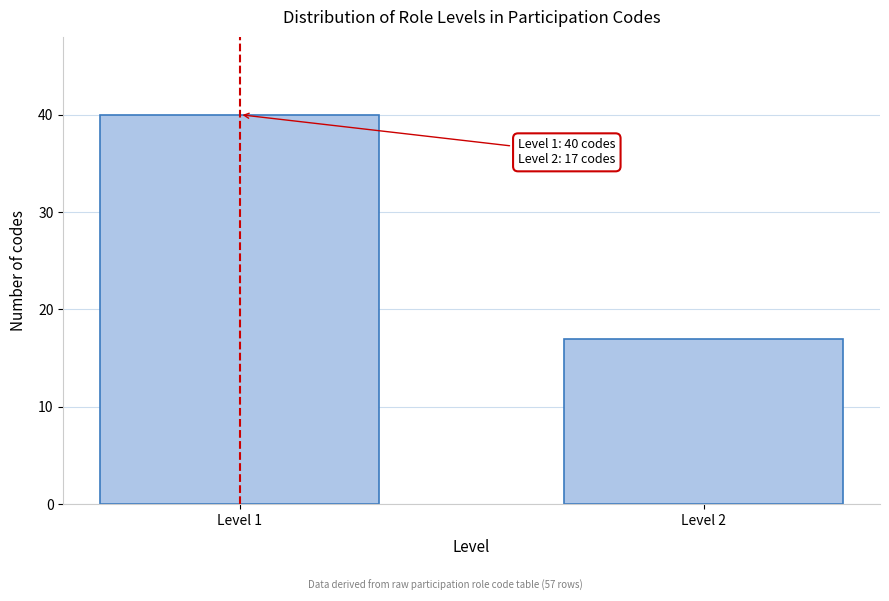

Reading left to right, what are all the values shown in this chart?

Level 1=40	Level 2=17